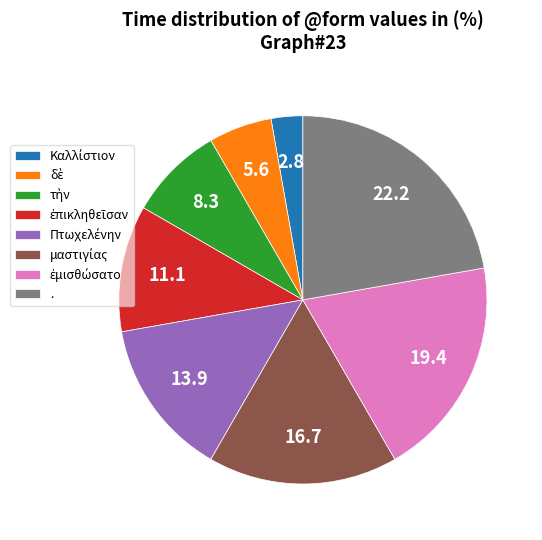

Does . account for over 50% of the chart?

No